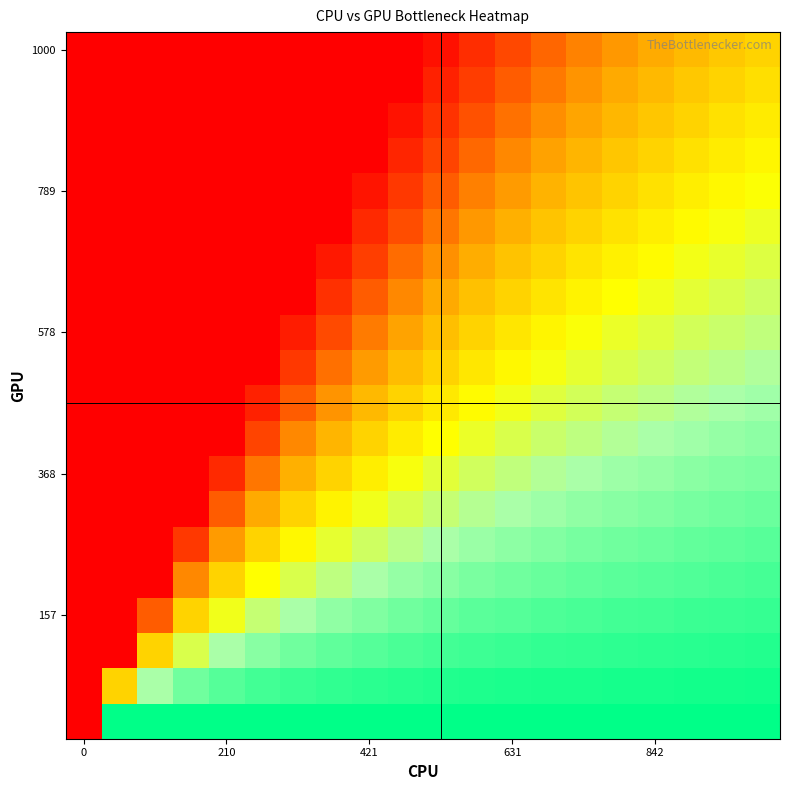

Count the number of categories in the chart.

20